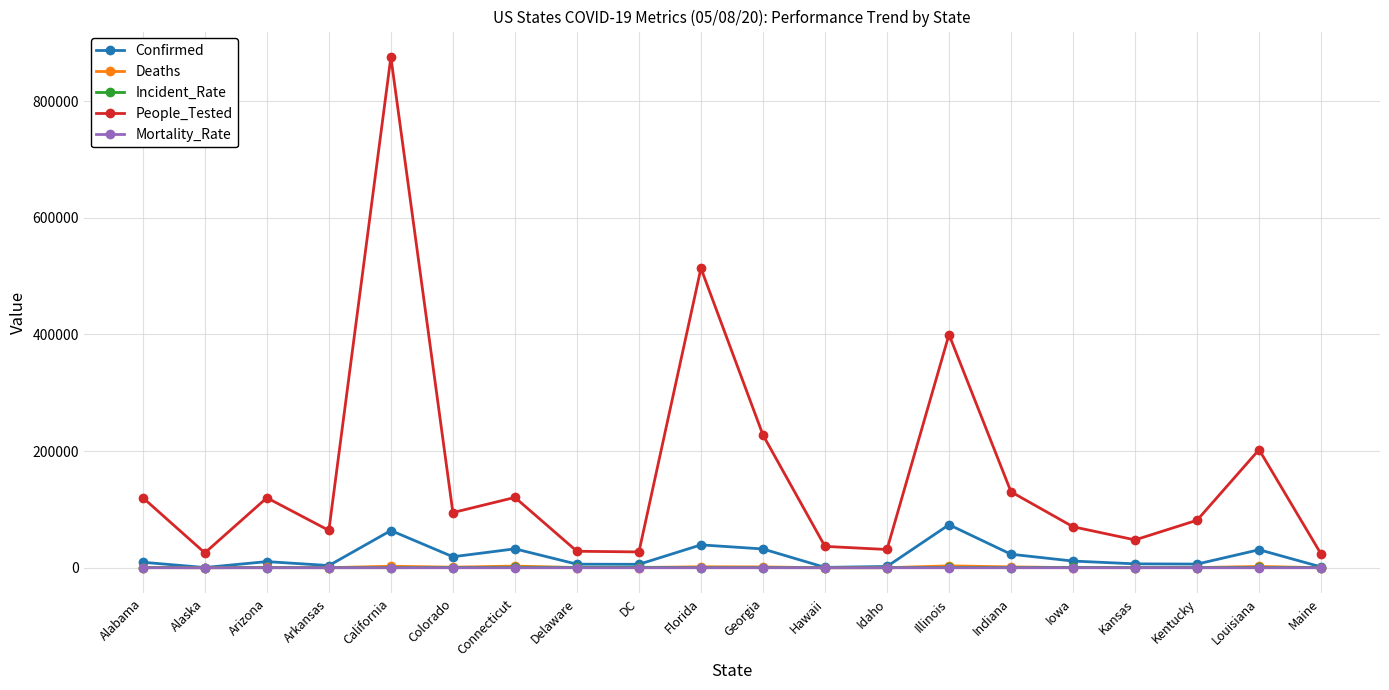

Is the value of People_Tested at Colorado greater than the value of Incident_Rate at Kentucky?

Yes